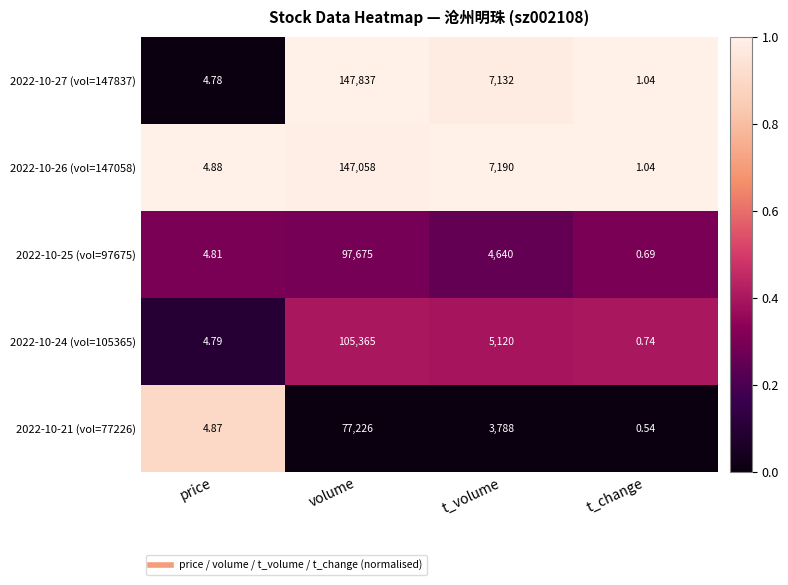

Rank the categories by 2022-10-25 (vol=97675) value from lowest to highest.

t_change, price, t_volume, volume